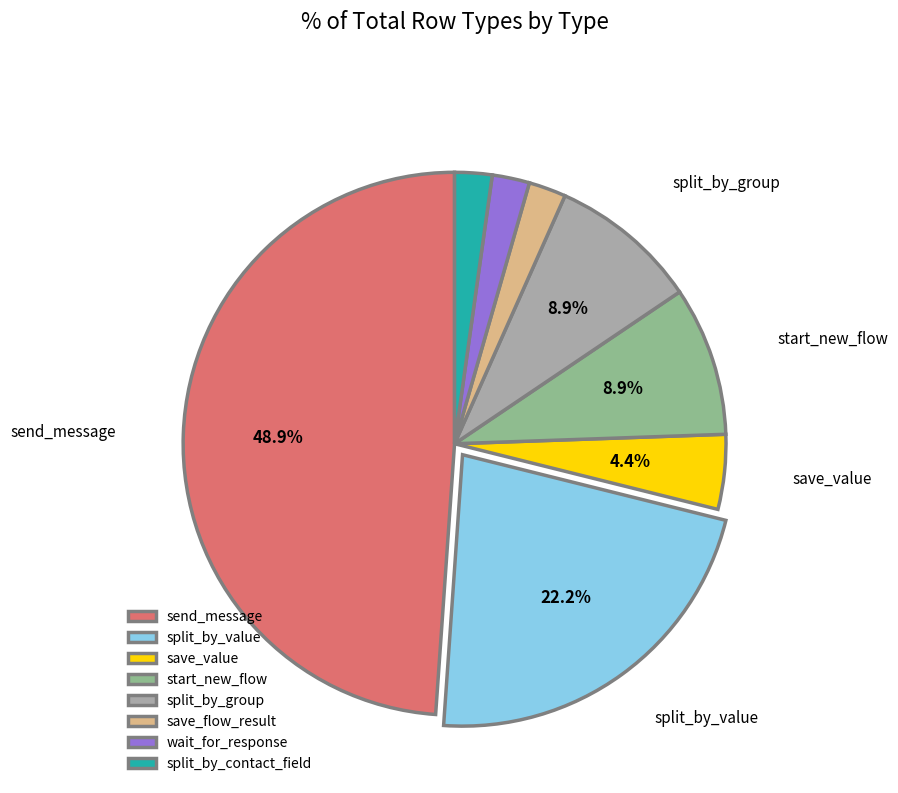

Does any single category account for the majority?

No